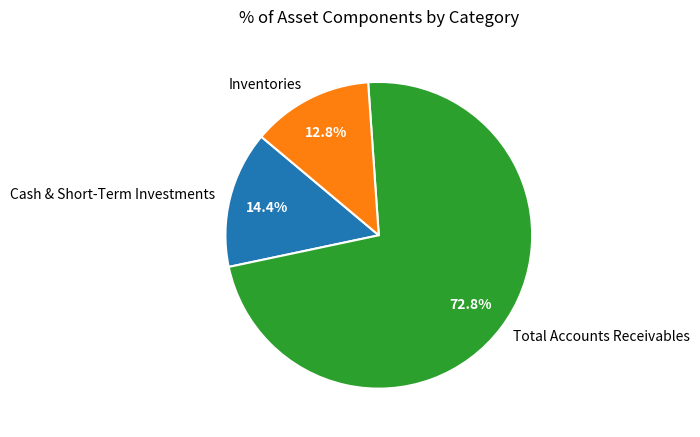

Between Total Accounts Receivables and Cash & Short-Term Investments, which is larger?

Total Accounts Receivables